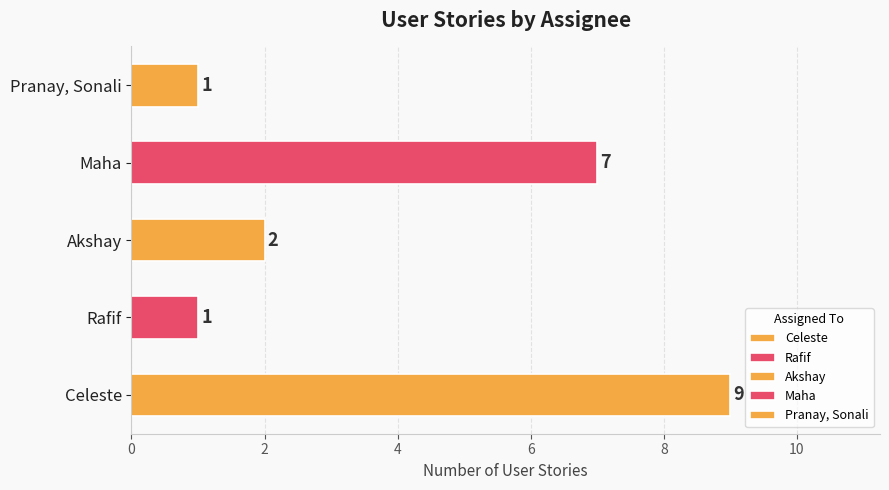

Reading bottom to top, what are all the values shown in this chart?

Celeste=9	Rafif=1	Akshay=2	Maha=7	Pranay, Sonali=1